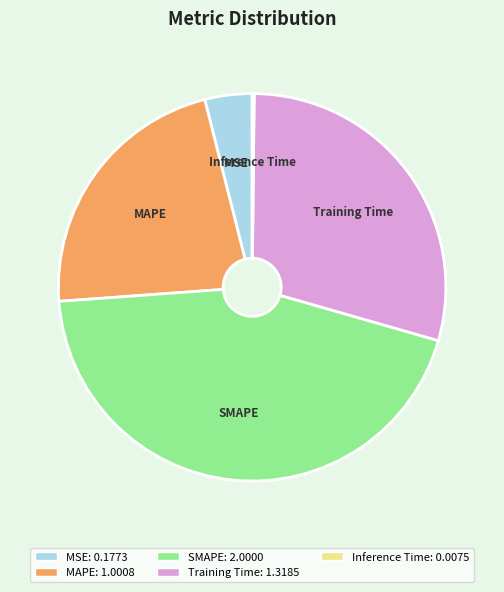

Approximately how many times larger is the value at Training Time compared to SMAPE?

0.7